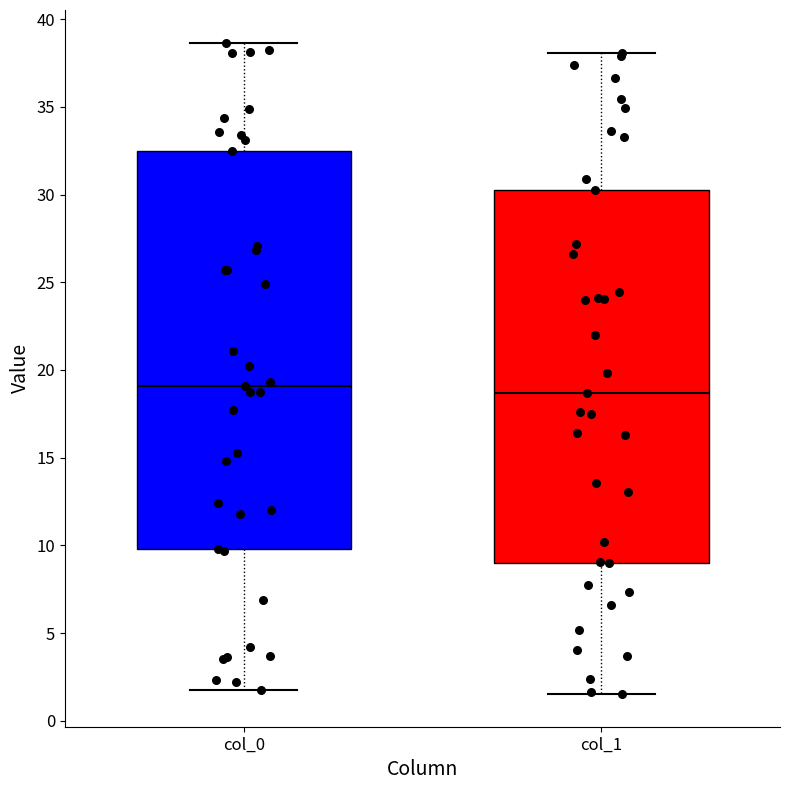

Reading left to right, transcribe this box plot: for each box, give where its median line is, the range the box spans, and where its two whiskers end, as read against the y-axis. The values are not printed on the chart, so give them approximately, as read against the axis.

col_0: median 19.0, box 10.0 to 32.5, whiskers 2.0 to 38.5
col_1: median 18.5, box 9.0 to 30.5, whiskers 1.5 to 38.0